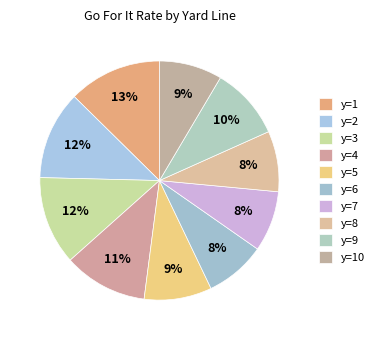

Which has a higher value, y=2 or y=3?

y=2